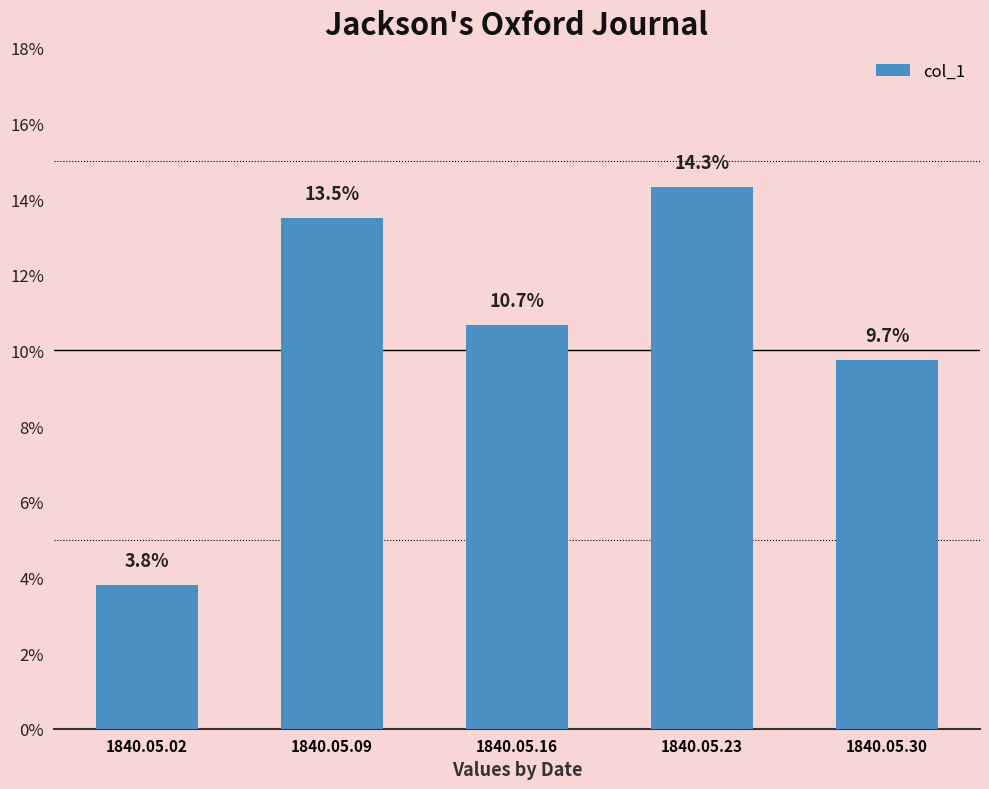

What is the sum of all values?

0.5